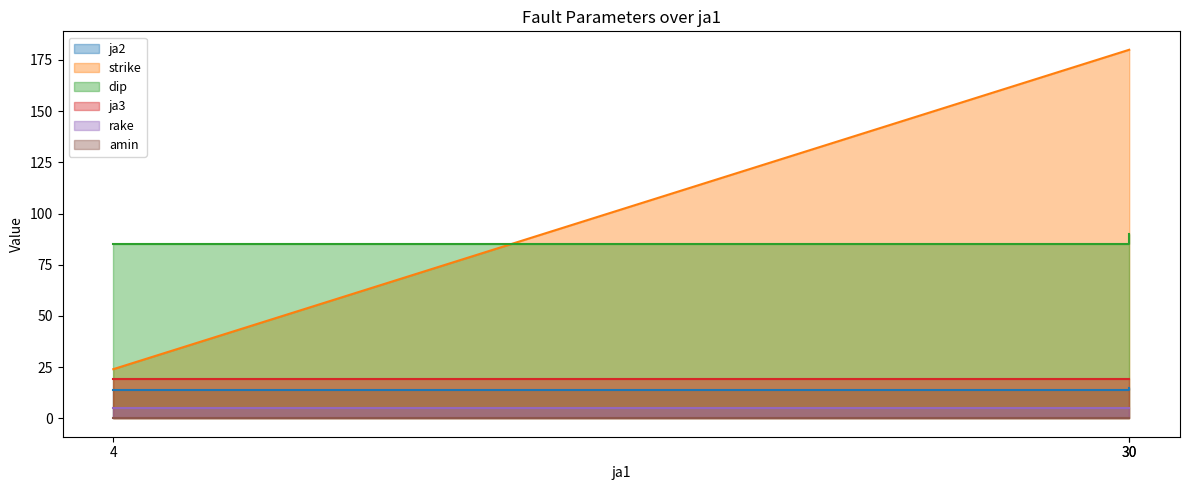

What is the sum of all dip values?

260